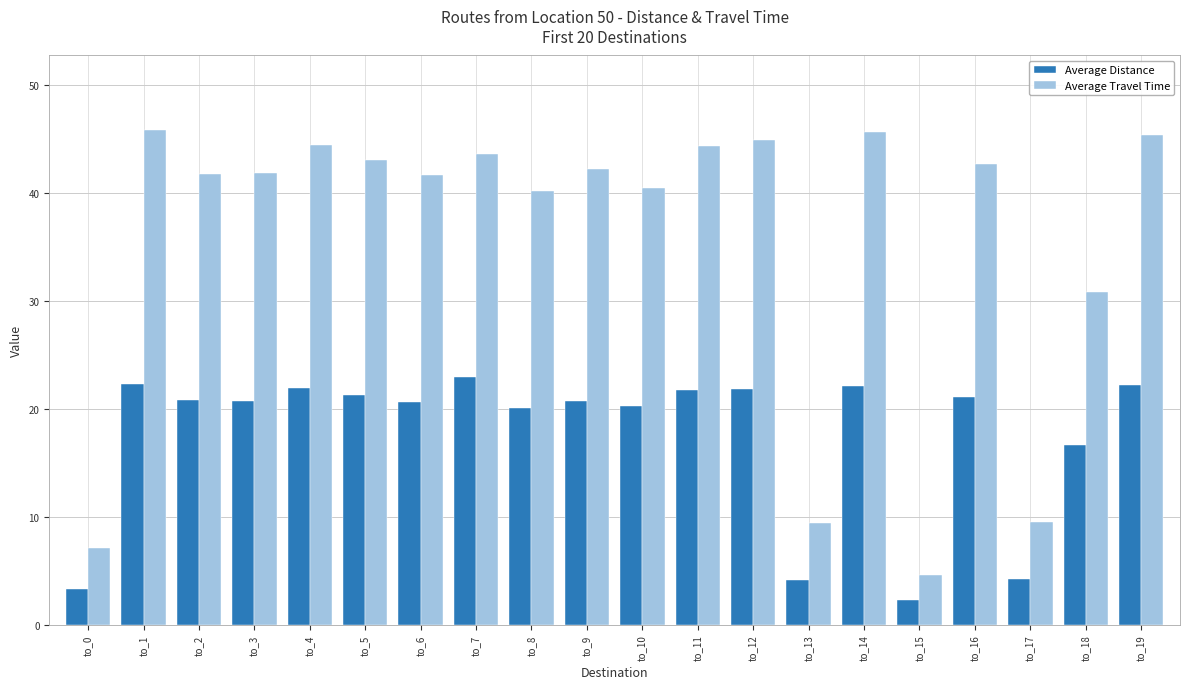

How many bars are there in total?

40